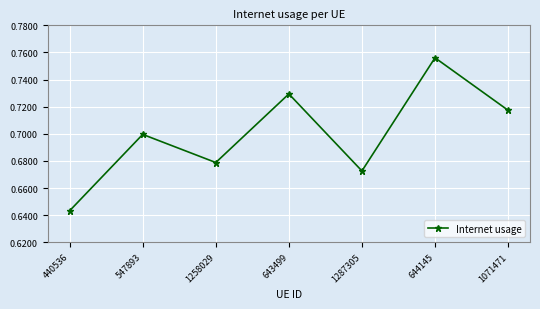

Rank the categories by value from highest to lowest.

644145, 643499, 1071471, 547893, 1258029, 1287305, 440536